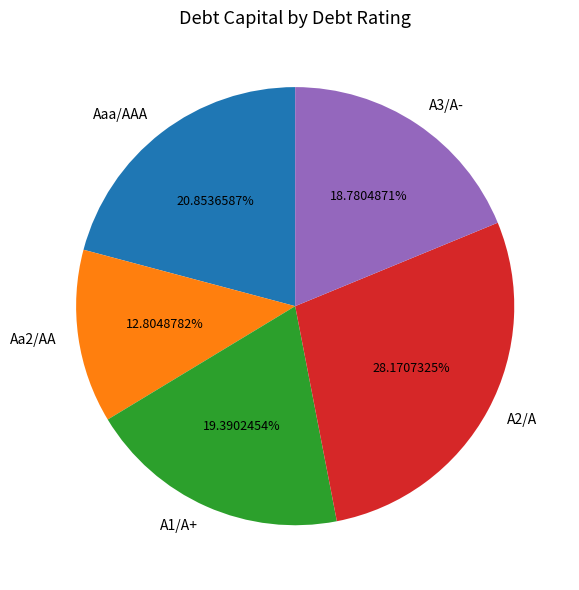

Approximately how many times larger is the value at A2/A compared to A1/A+?

1.5